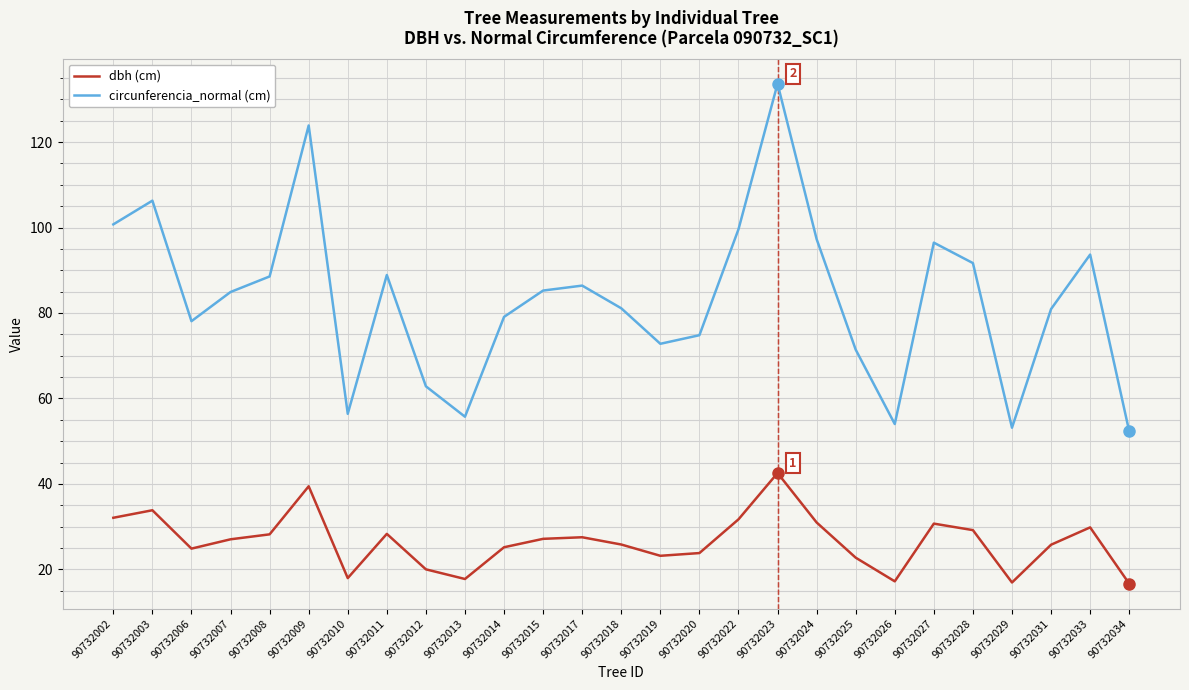

What is the difference between the highest and lowest values at 90732029?

36.2